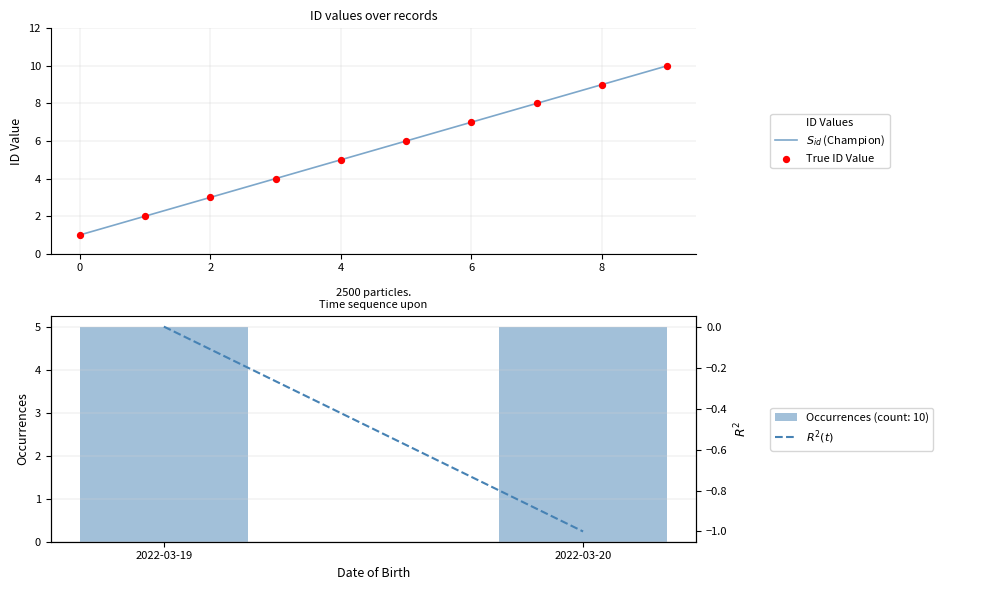

What is the change in value from 4 to 9?

+5